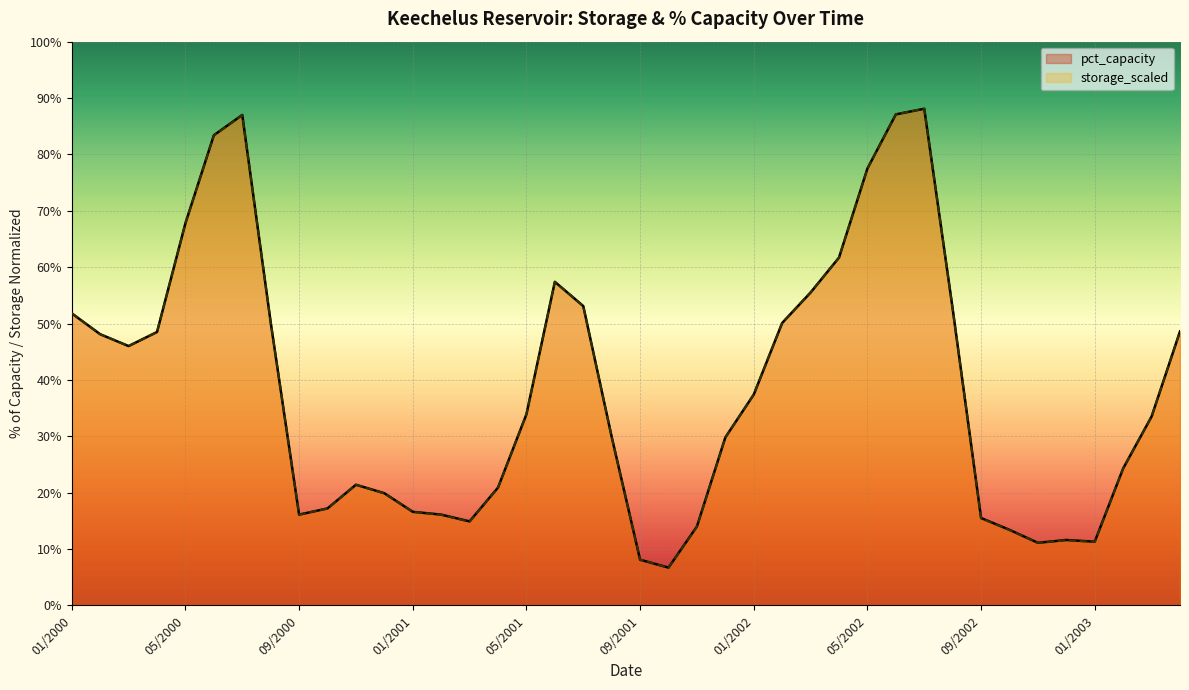

Between 05/2001 and 10/2001, which is larger?

05/2001